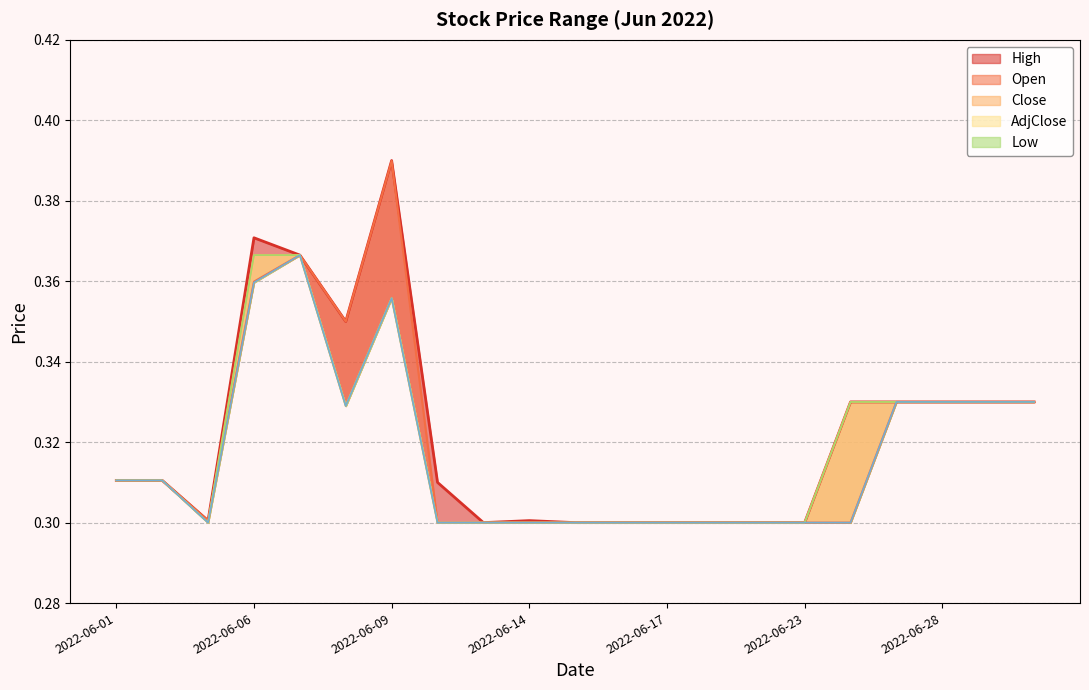

In AdjClose, how many points are lower than both neighbors (excluding endpoints)?

2